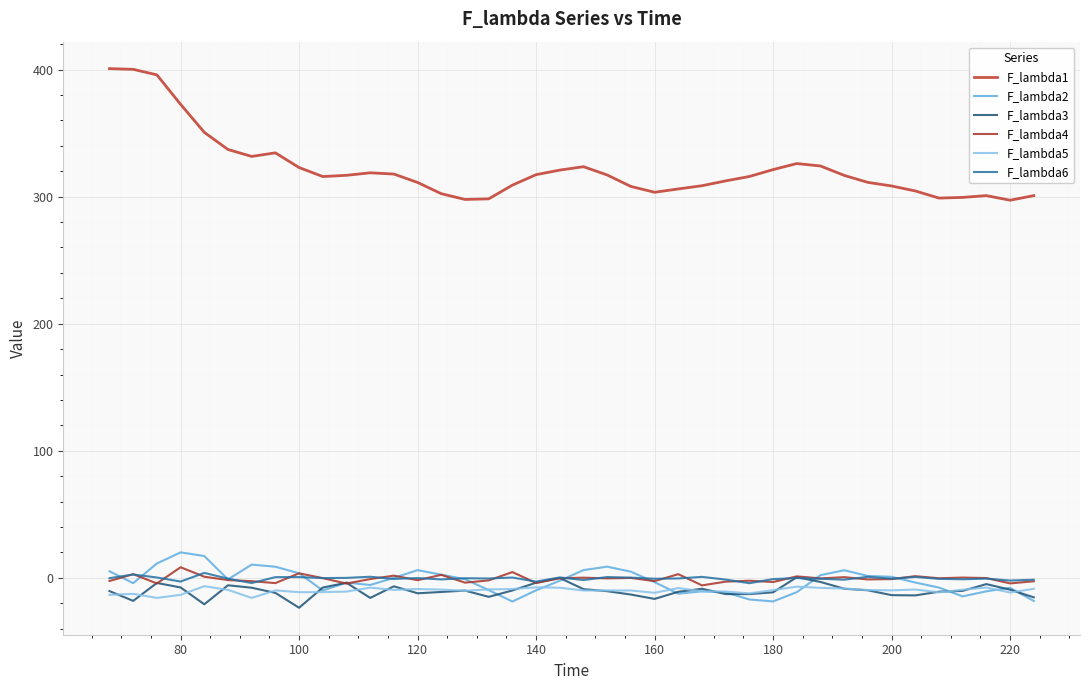

What is the smallest value displayed?

-23.6